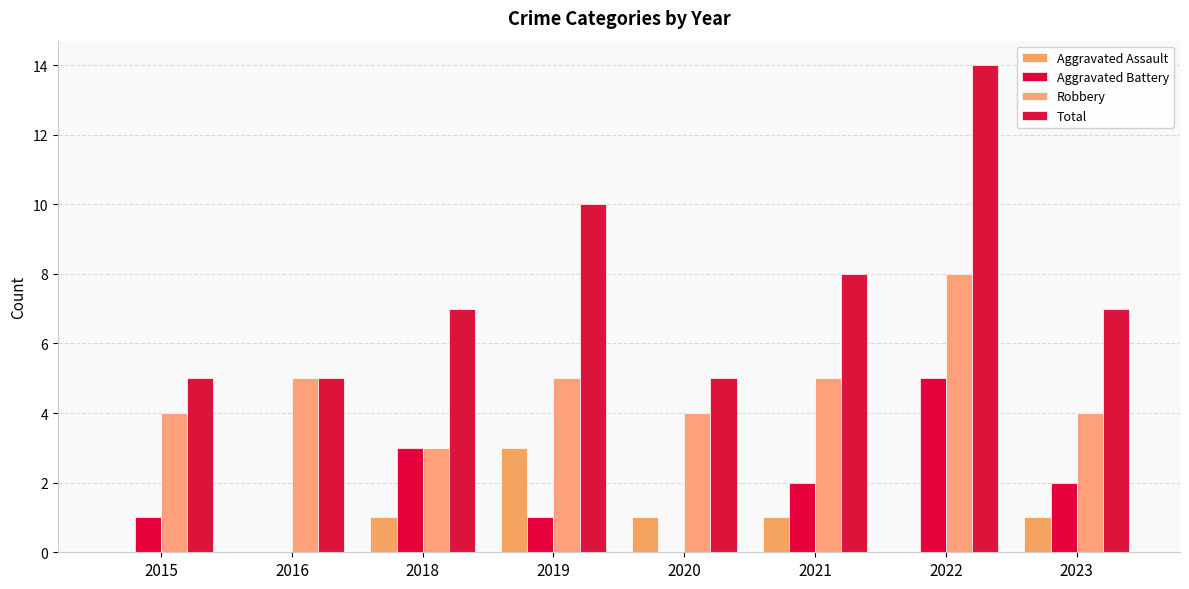

At how many categories does at least one series exceed 11?

1